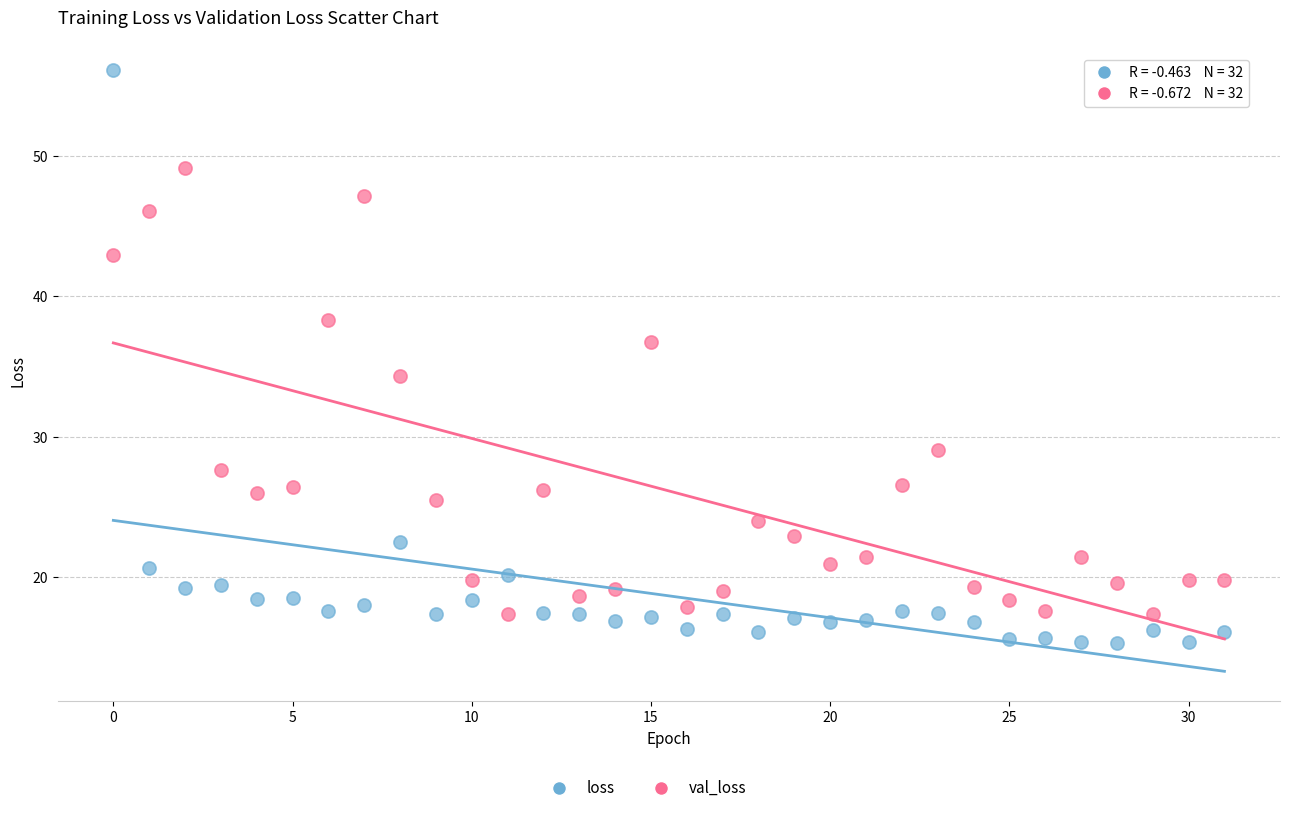

Which series reaches the maximum Y coordinate?

loss